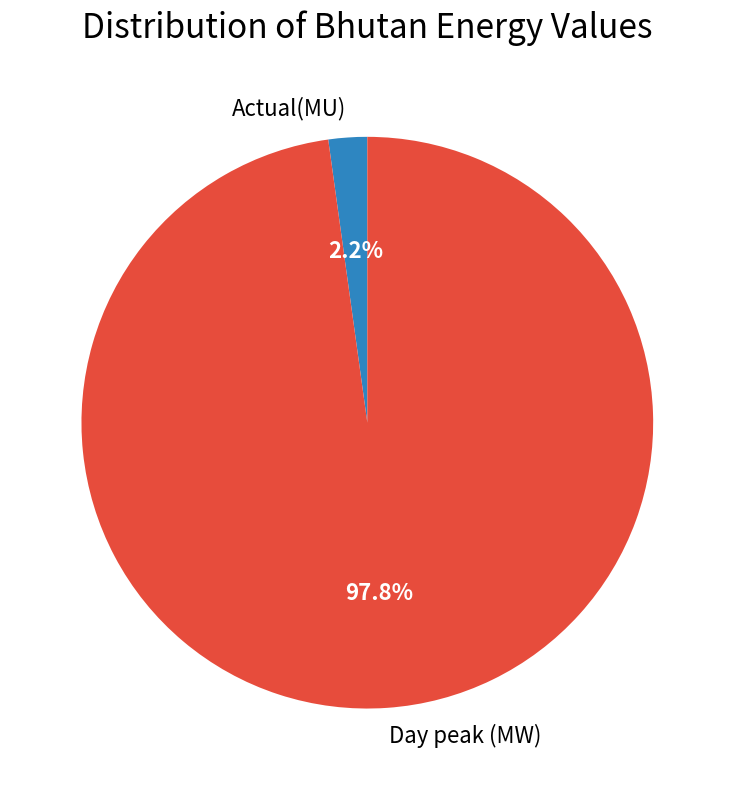

What is the total percentage of Day peak (MW) and Actual(MU)?

100.0%